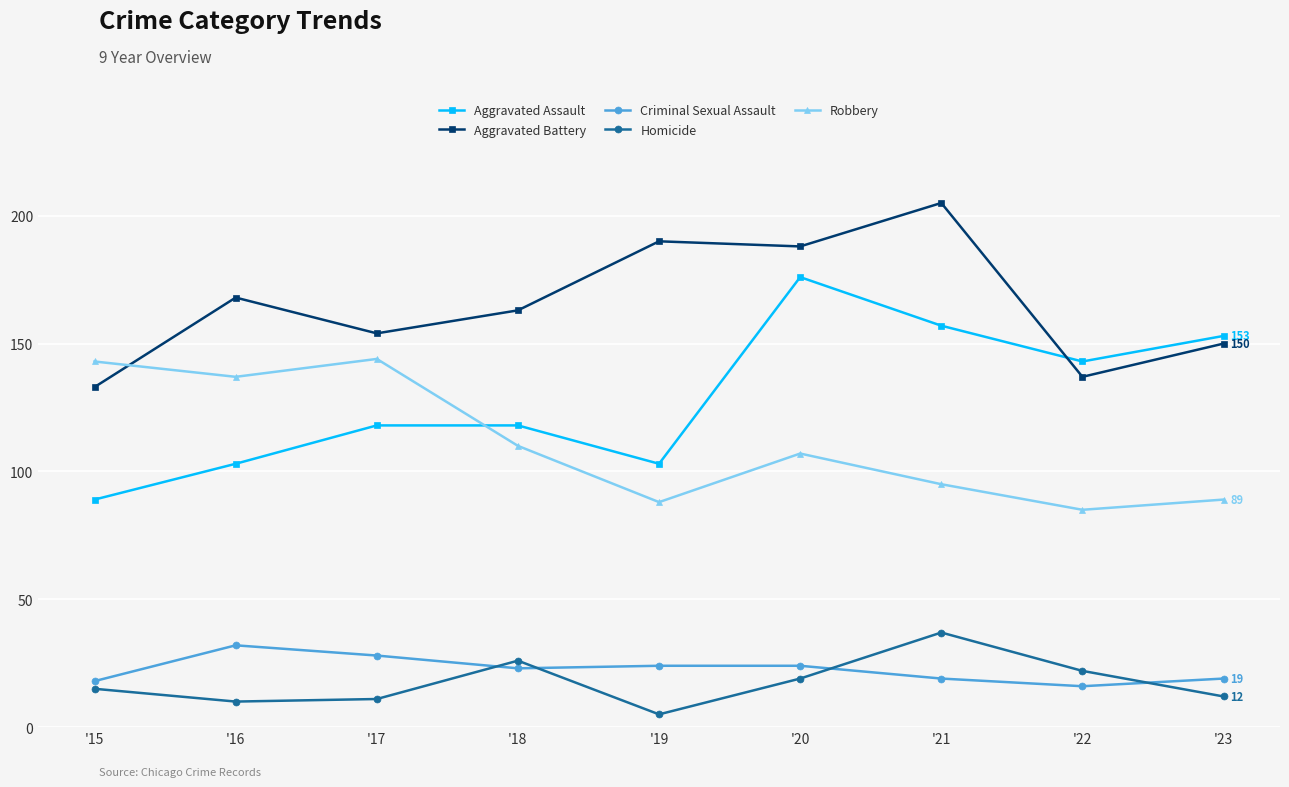

List the series in order of their peak value, highest first.

Aggravated Battery, Aggravated Assault, Robbery, Homicide, Criminal Sexual Assault